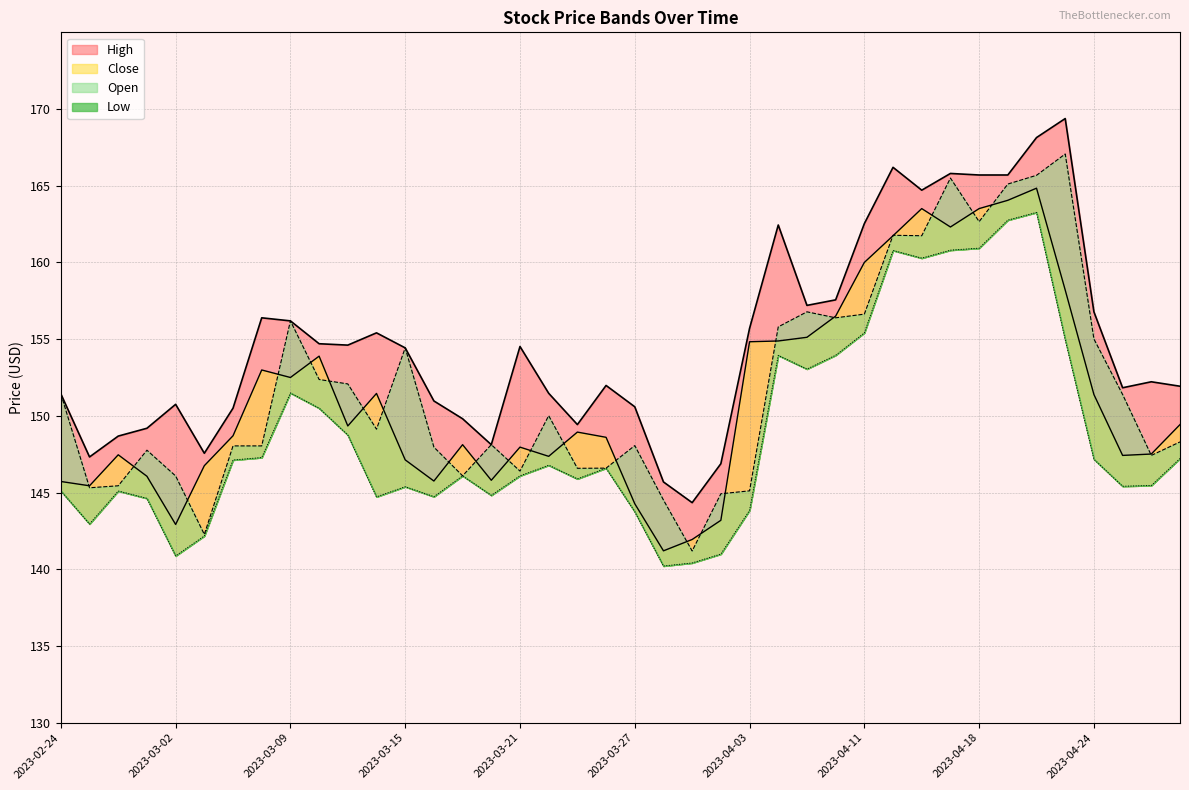

What is the difference between the maximum and minimum values in the Open series?

25.9